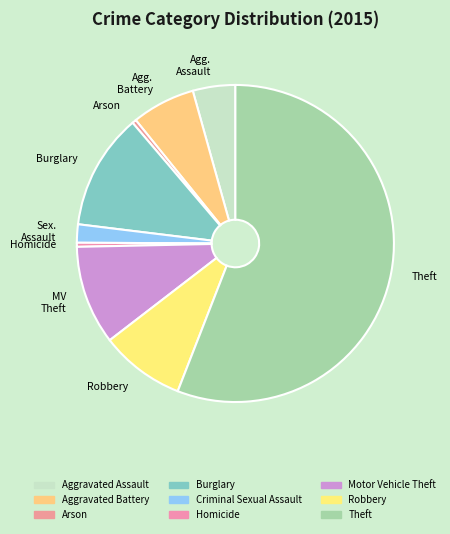

How many segments does this pie chart have?

9